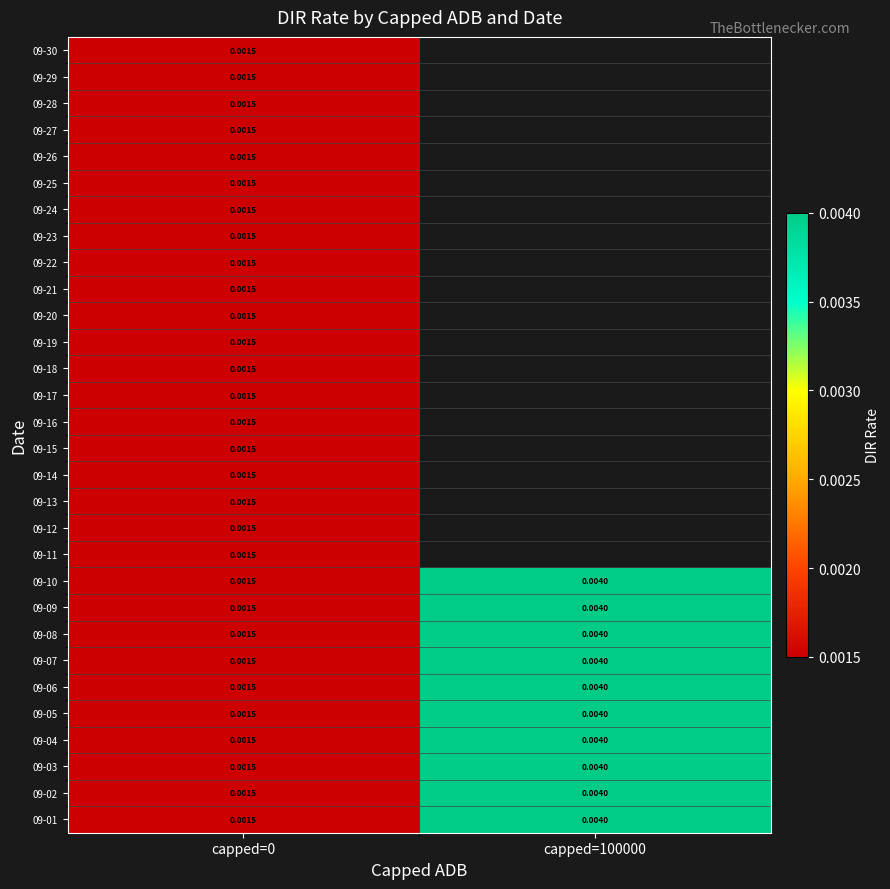

List the labels in order of 09-02 value, smallest first.

capped=0, capped=100000